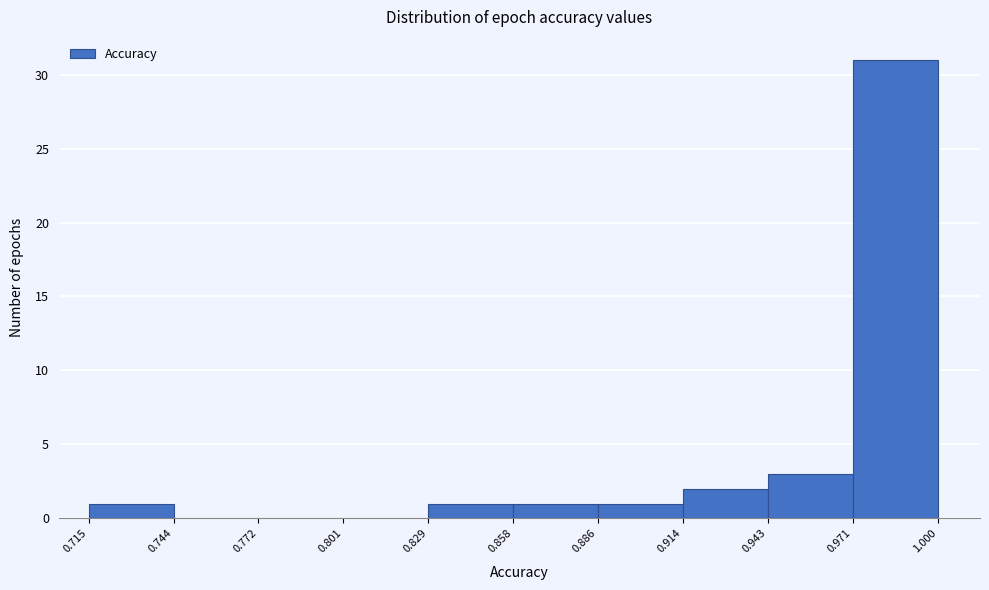

Which range on the x-axis has the tallest bar?

0.971 to 1.000